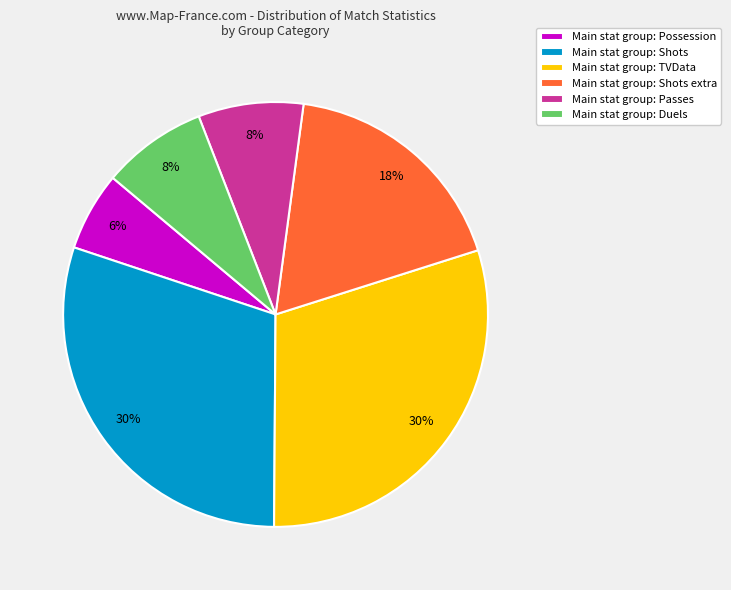

How many segments does this pie chart have?

6